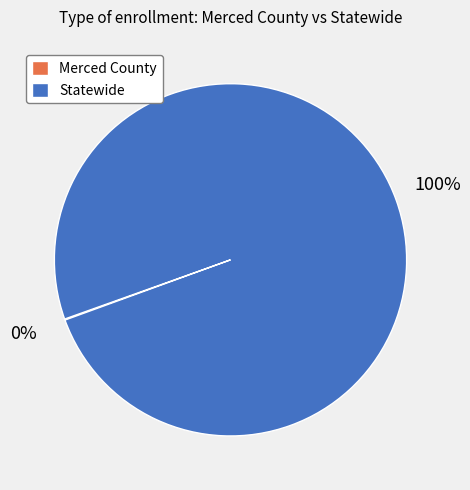

What percentage is the Statewide slice, to the nearest percent?

100%